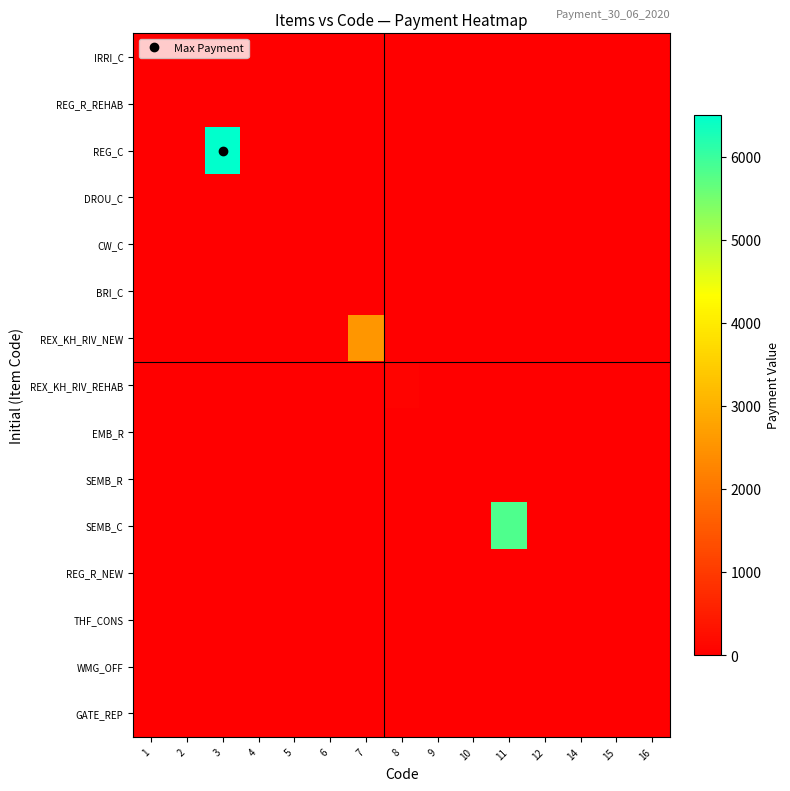

What is the greatest value displayed?

6504.0